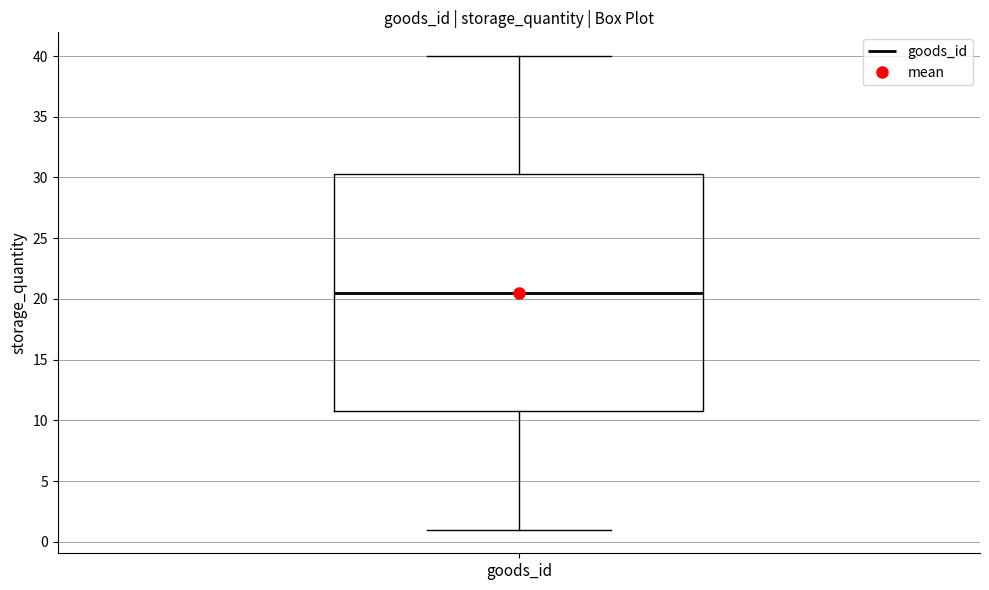

Read this box plot against the y-axis: the position of the median line, the range covered by the box, and the ends of both whiskers. The values are not printed on the chart, so give them approximately, as read against the axis.

median 20.5, box 11.0 to 30.5, whiskers 1.0 to 40.0